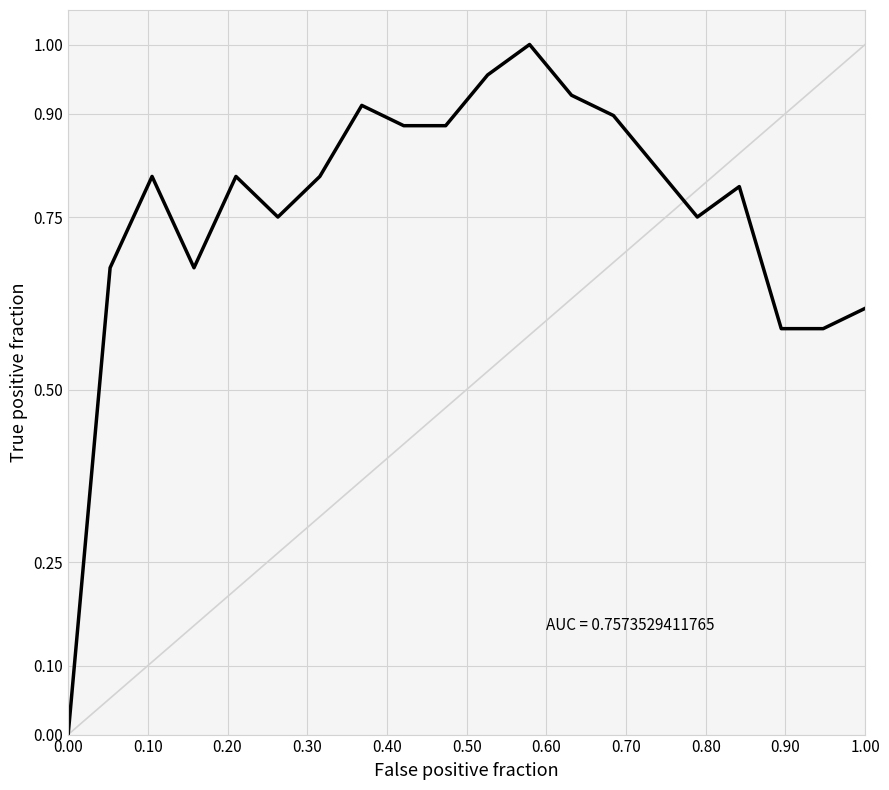

Where is the data nearest to the value 0?

0.00